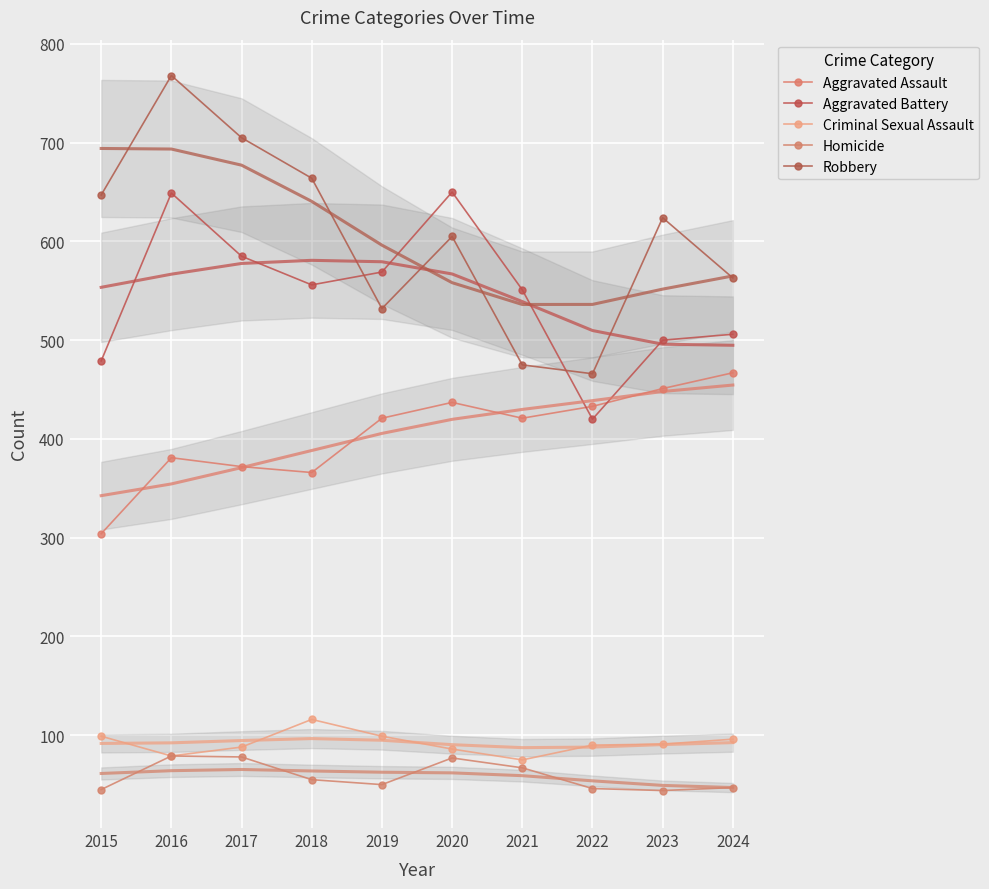

Which series has the widest spread of values?

Robbery